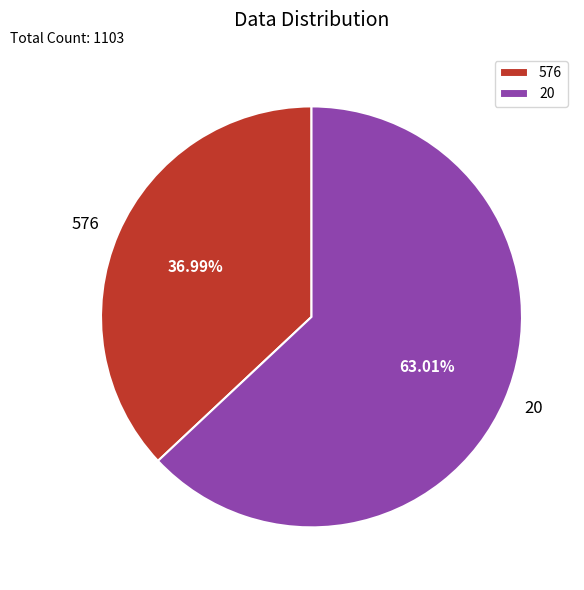

Does any single category account for the majority?

Yes